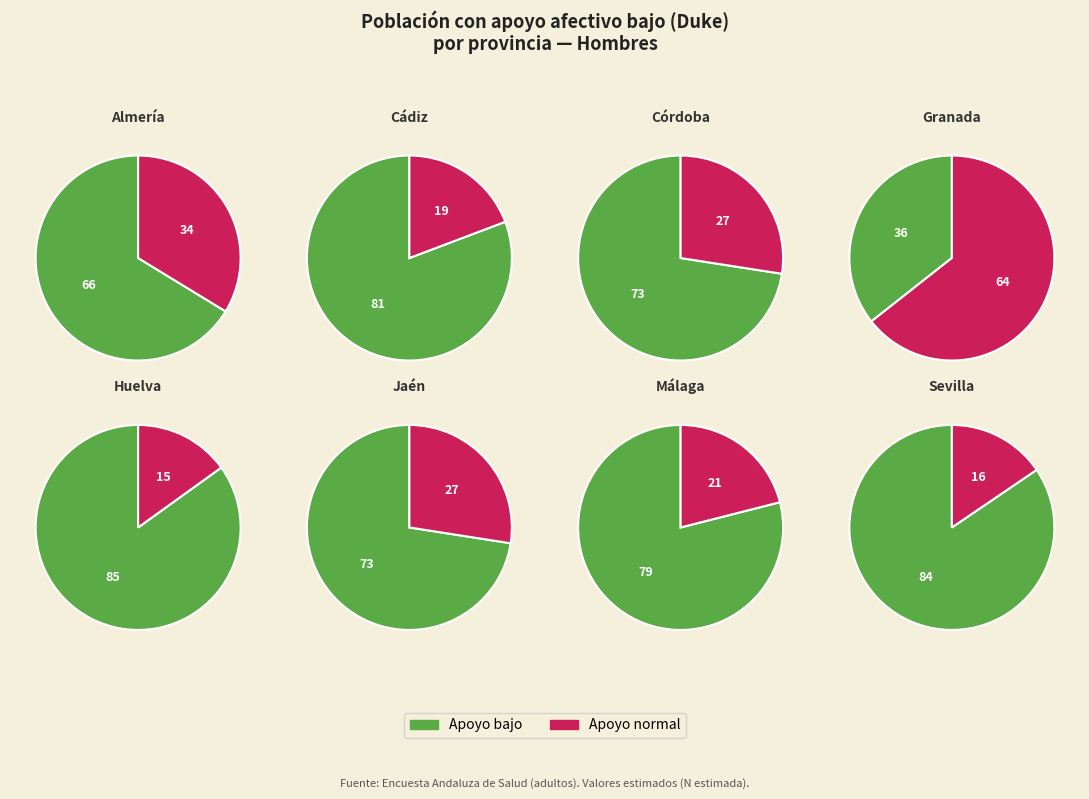

Is Córdoba the majority of the pie?

No